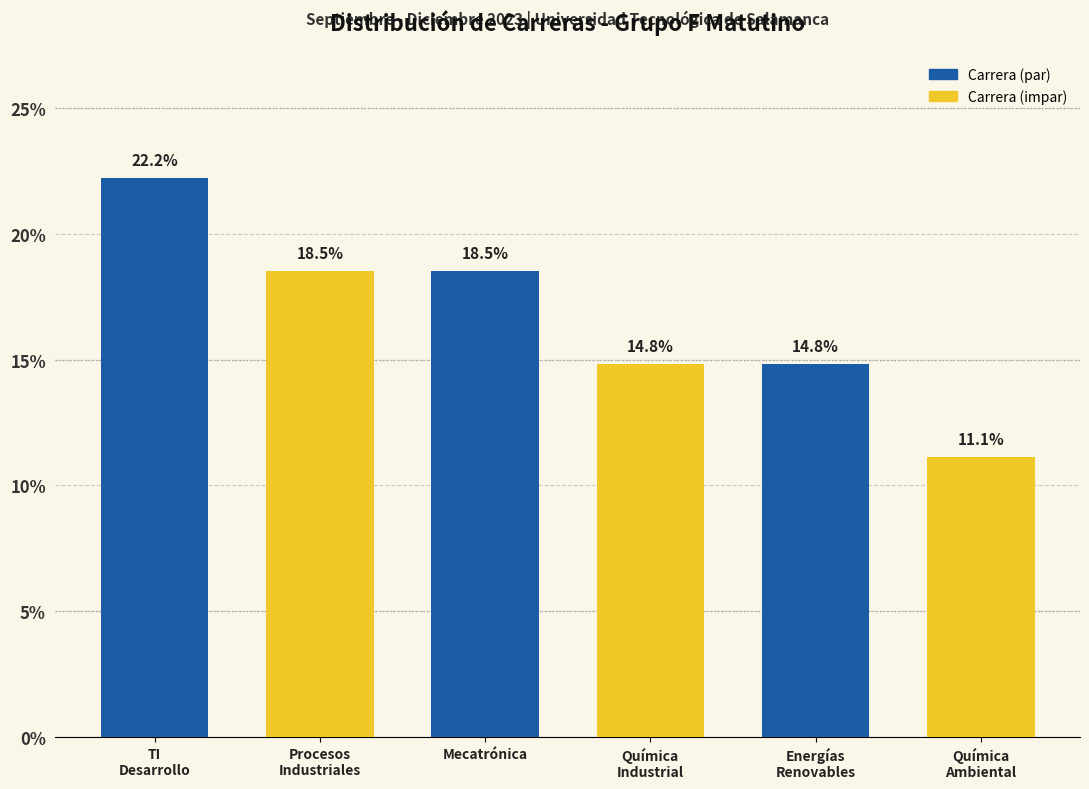

Reading left to right, extract all data points from this chart.

22.2	18.5	18.5	14.8	14.8	11.1